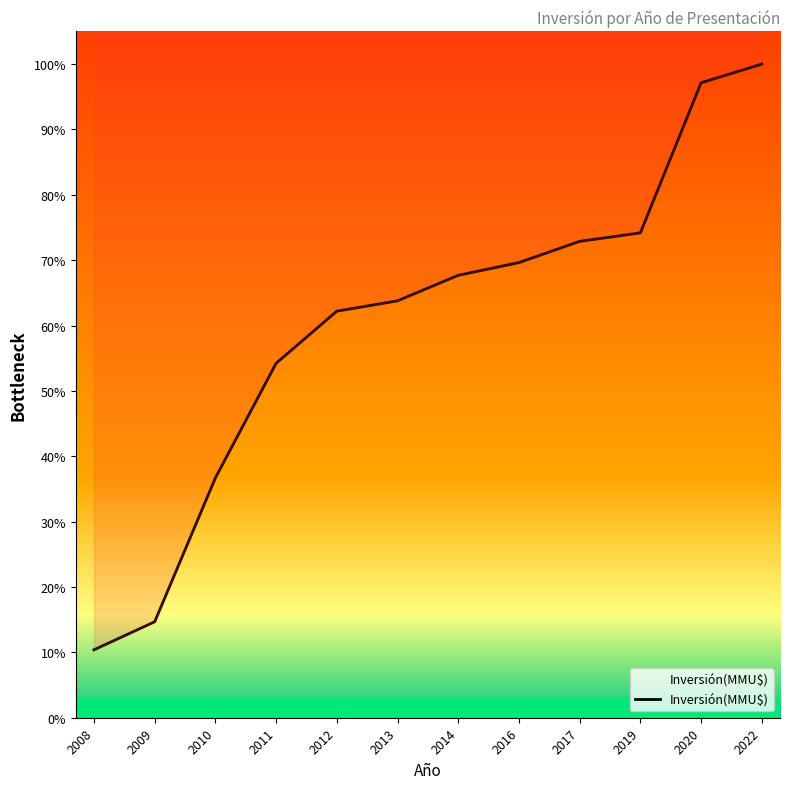

Which has a higher value, 2012 or 2014?

2014